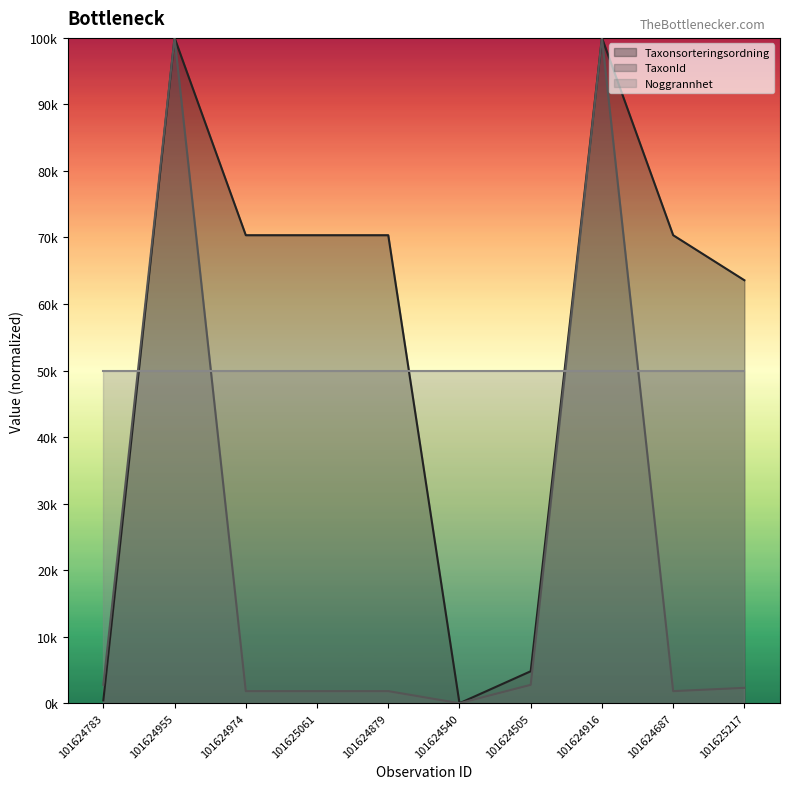

True or false: TaxonId has a value of 528.6 at 101624879.

False